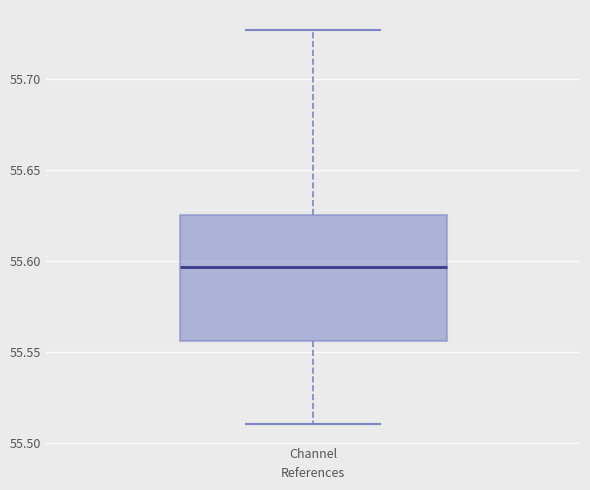

Transcribe this box plot: give where the median line is, the range the box spans, and where the two whiskers end, as read against the y-axis. The values are not printed on the chart, so give them approximately, as read against the axis.

median 55.595, box 55.555 to 55.625, whiskers 55.510 to 55.725